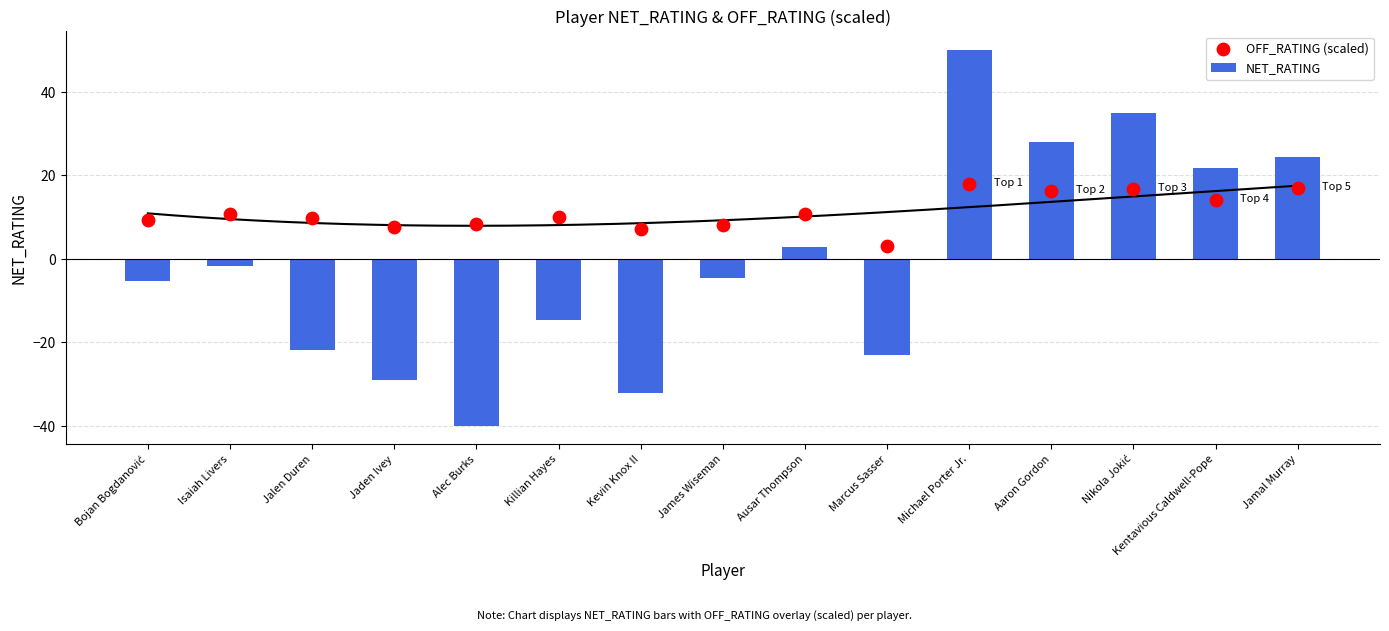

Which series has the largest total across all categories?

OFF_RATING (scaled)